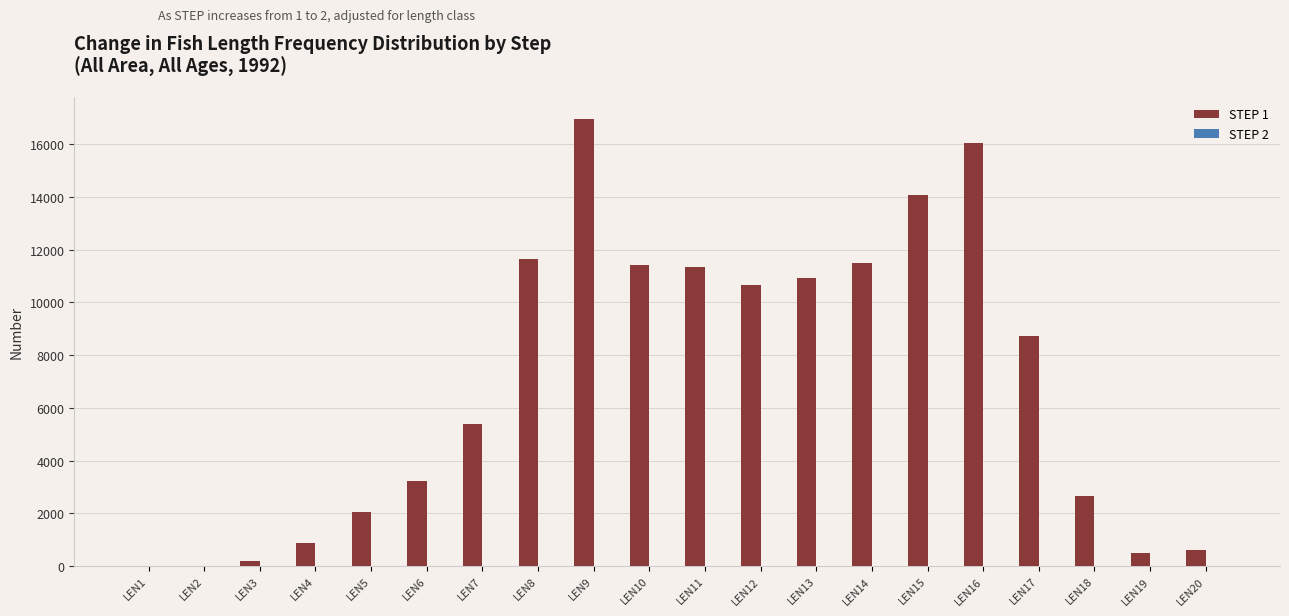

The STEP 1 series shows 11642 at LEN8. True or false?

True